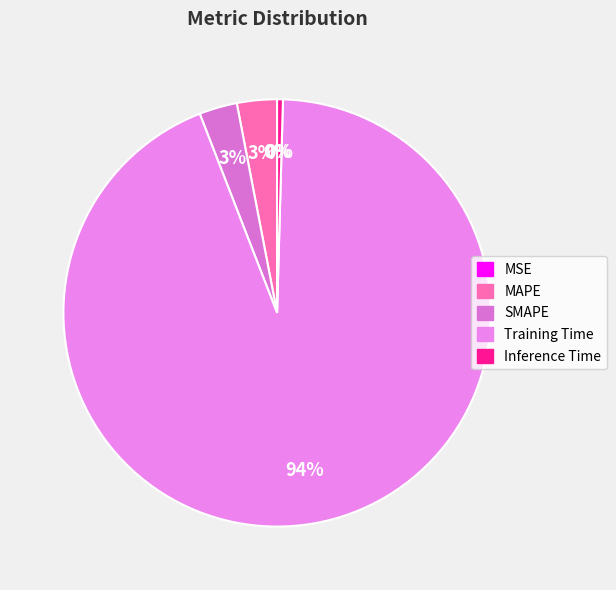

To the nearest percent, what is the combined percentage of MAPE and Inference Time?

3%